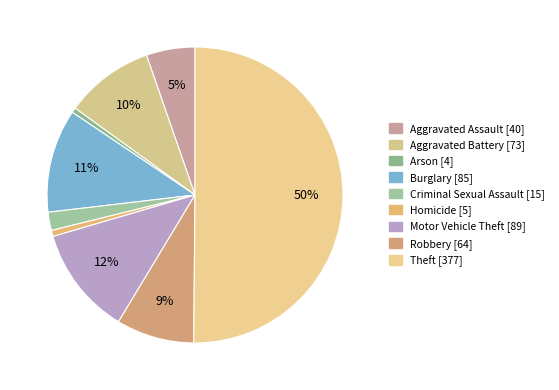

Rank the categories by value from lowest to highest.

Arson, Homicide, Criminal Sexual Assault, Aggravated Assault, Robbery, Aggravated Battery, Burglary, Motor Vehicle Theft, Theft